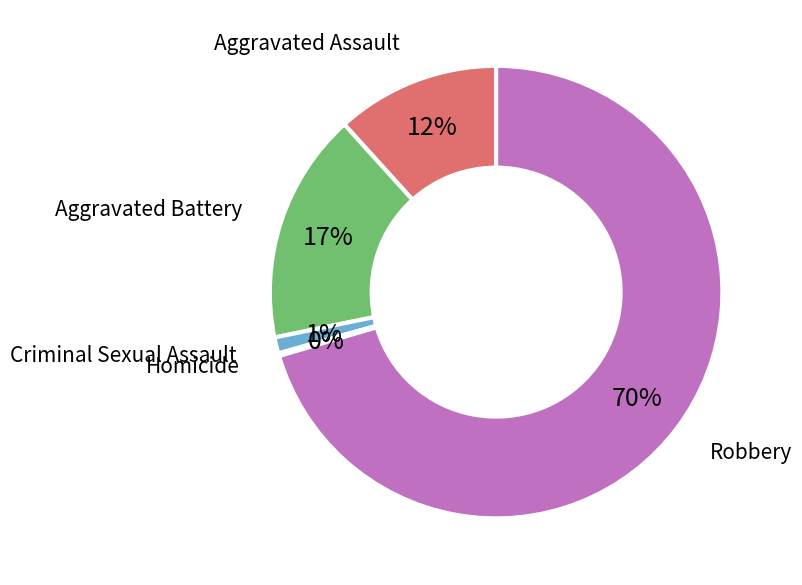

Does Aggravated Battery account for over 50% of the chart?

No